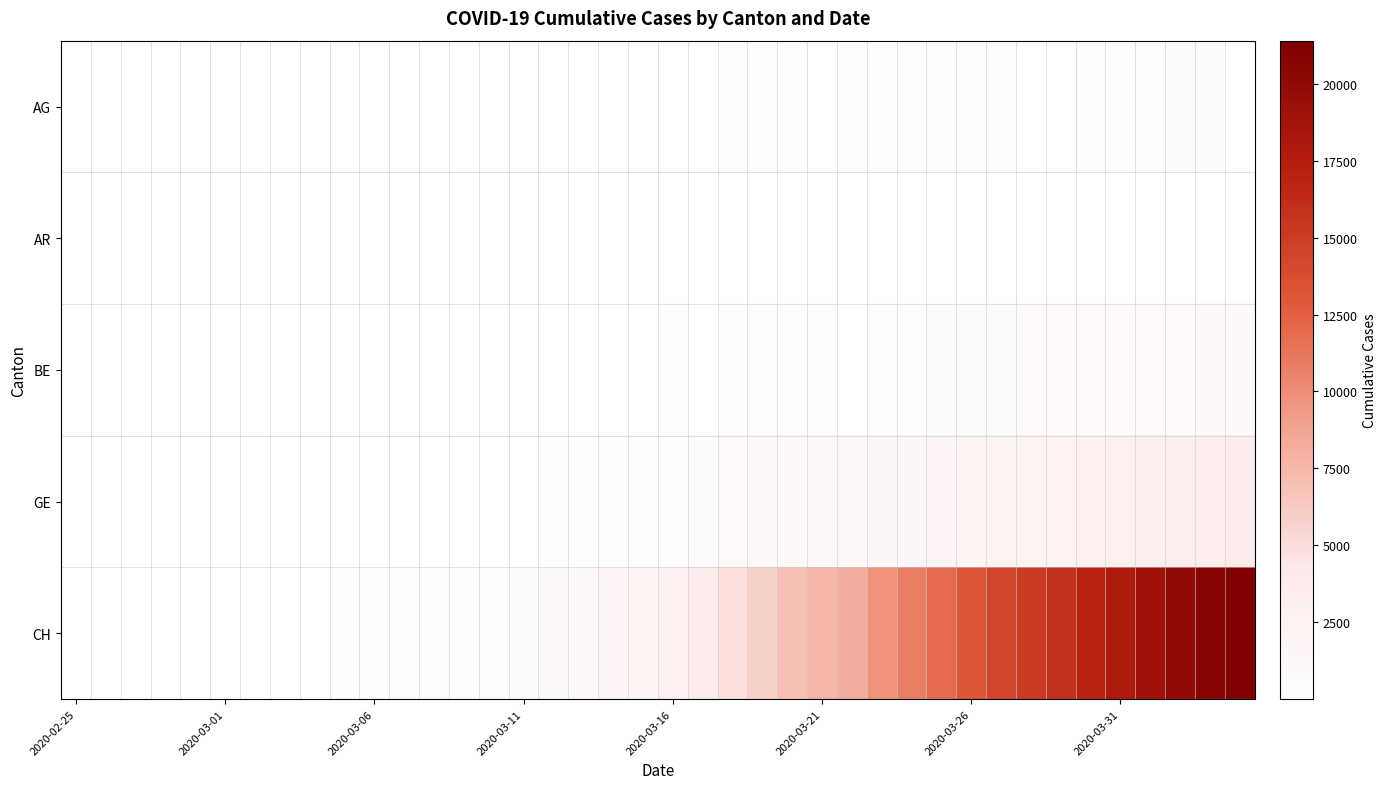

The value of AG at 2020-03-06 is 6.6. True or false?

False